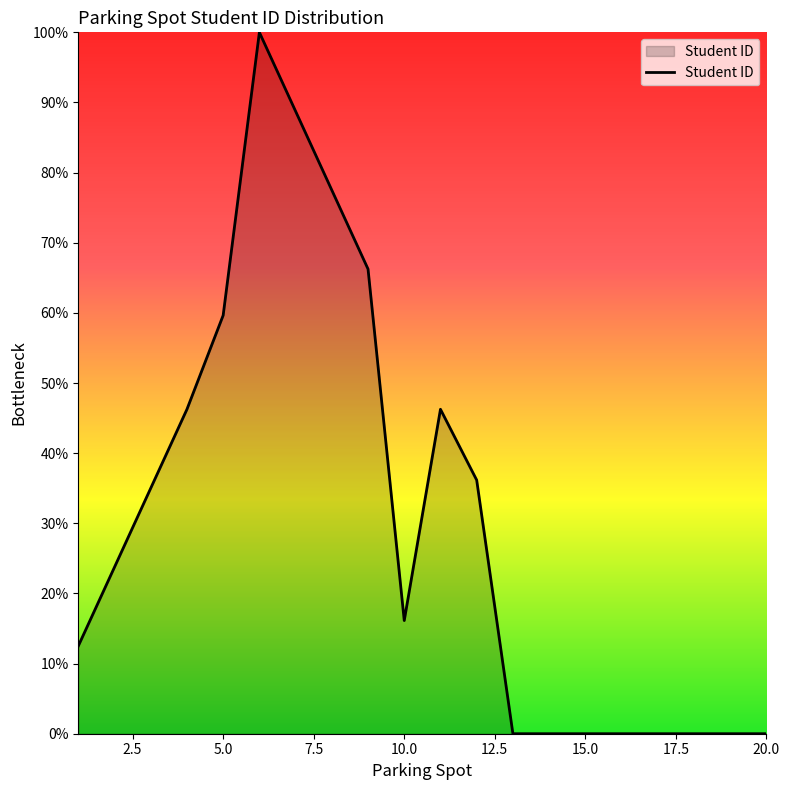

How many categories are shown in the chart?

20